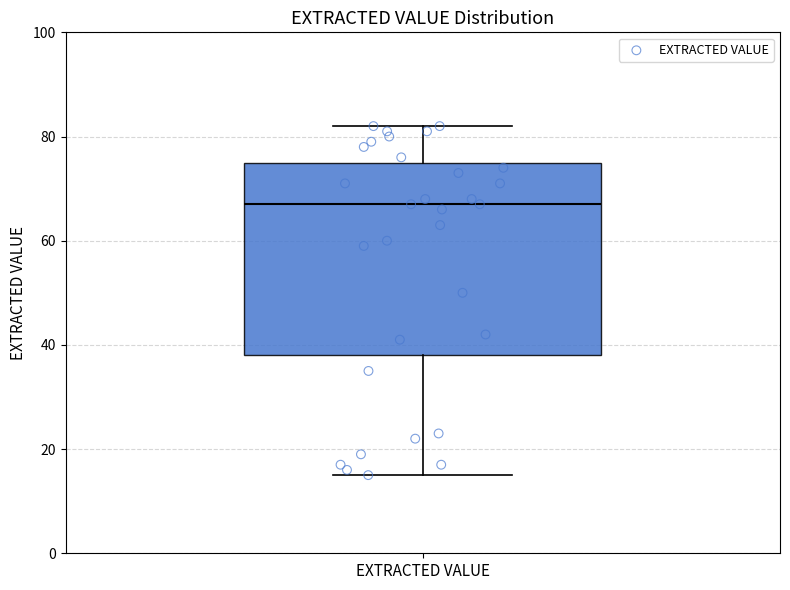

Transcribe this box plot: give where the median line is, the range the box spans, and where the two whiskers end, as read against the y-axis. The values are not printed on the chart, so give them approximately, as read against the axis.

median 68, box 38 to 76, whiskers 16 to 82